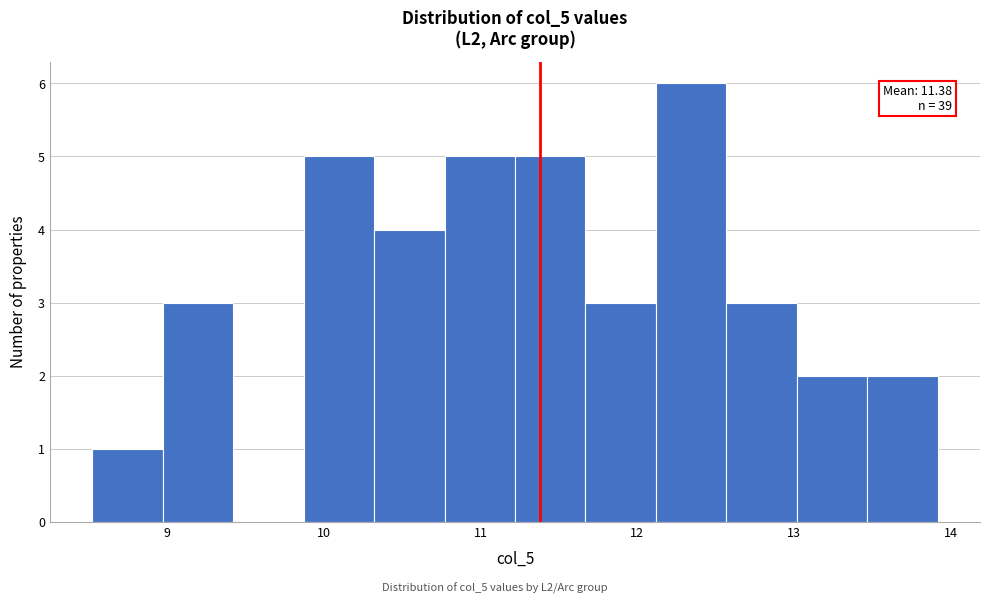

Over which range of the x-axis is the bar tallest?

12.1 to 12.6